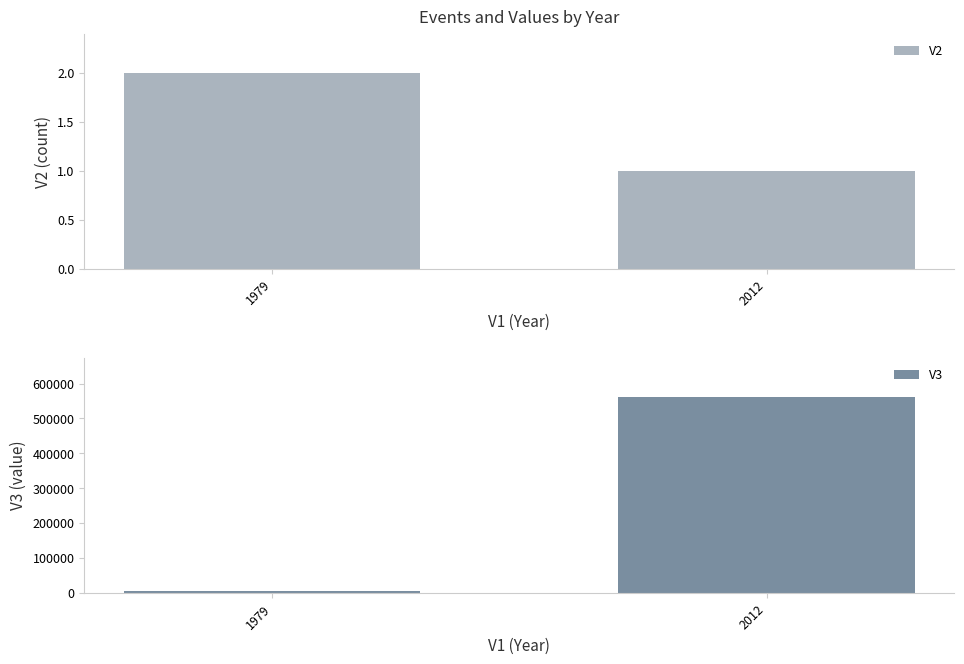

Which category has the highest value across all series?

2012